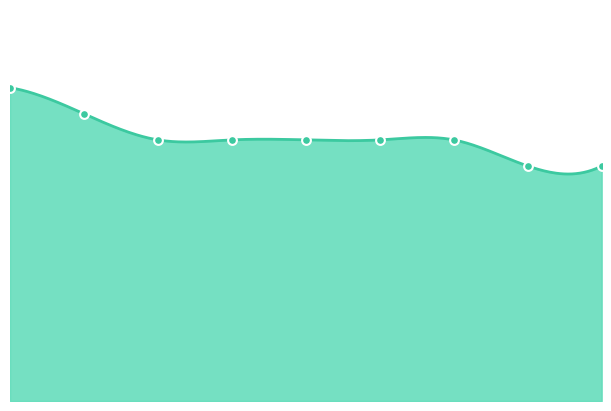

Between 6 and 1, which is larger?

1